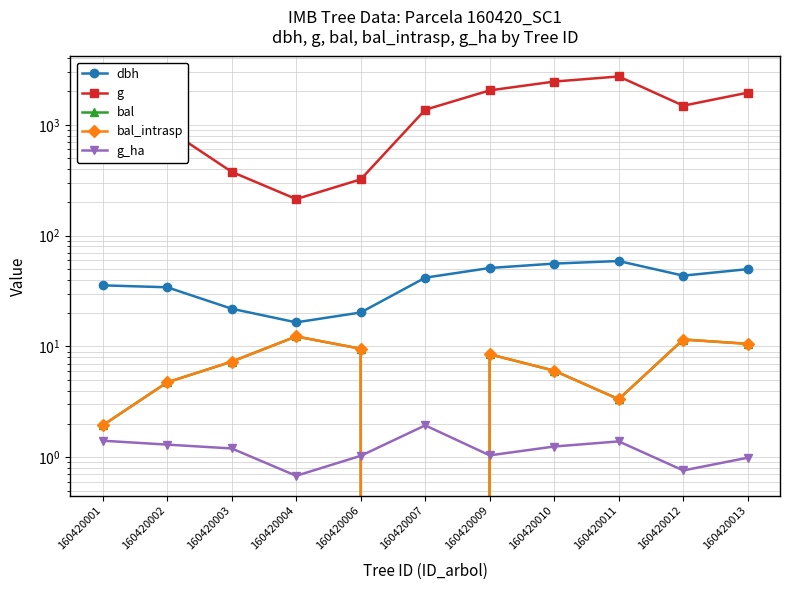

What is the spread (max minus min) of values at 160420006?

321.0